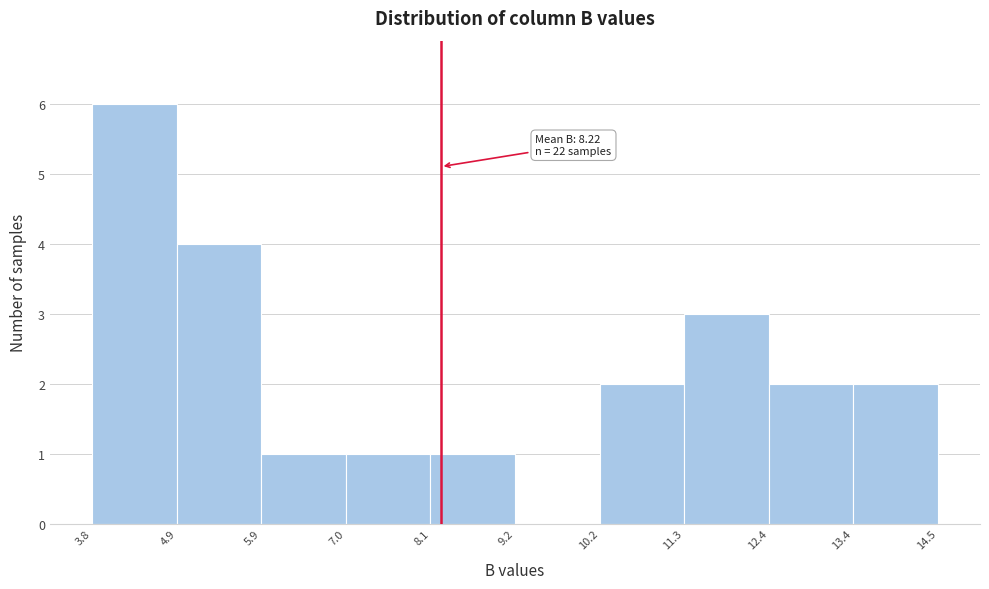

Over which range of the x-axis is the bar tallest?

3.8 to 4.9